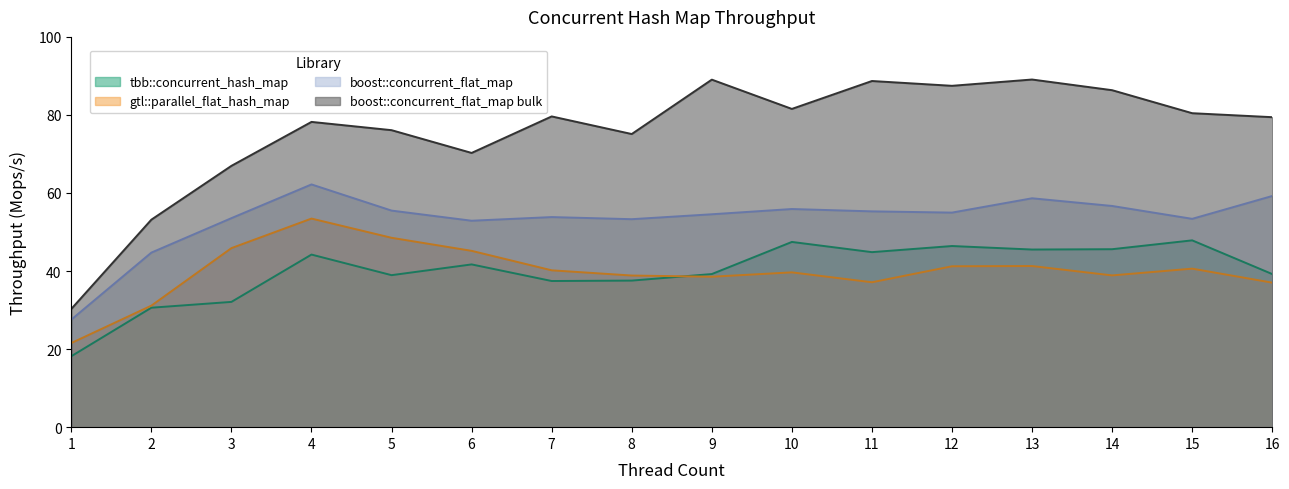

True or false: gtl::parallel_flat_hash_map and boost::concurrent_flat_map cross at least once.

False